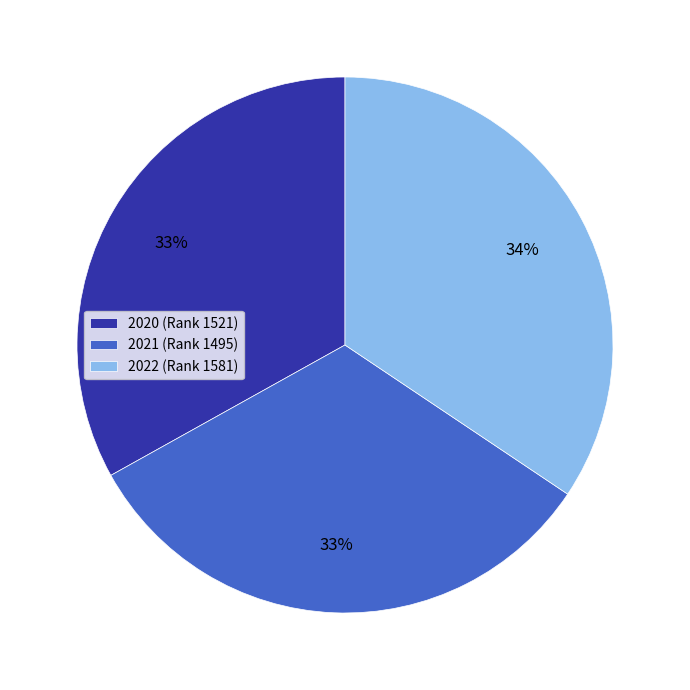

Approximately how many times larger is the value at 2020 compared to 2022?

1.0